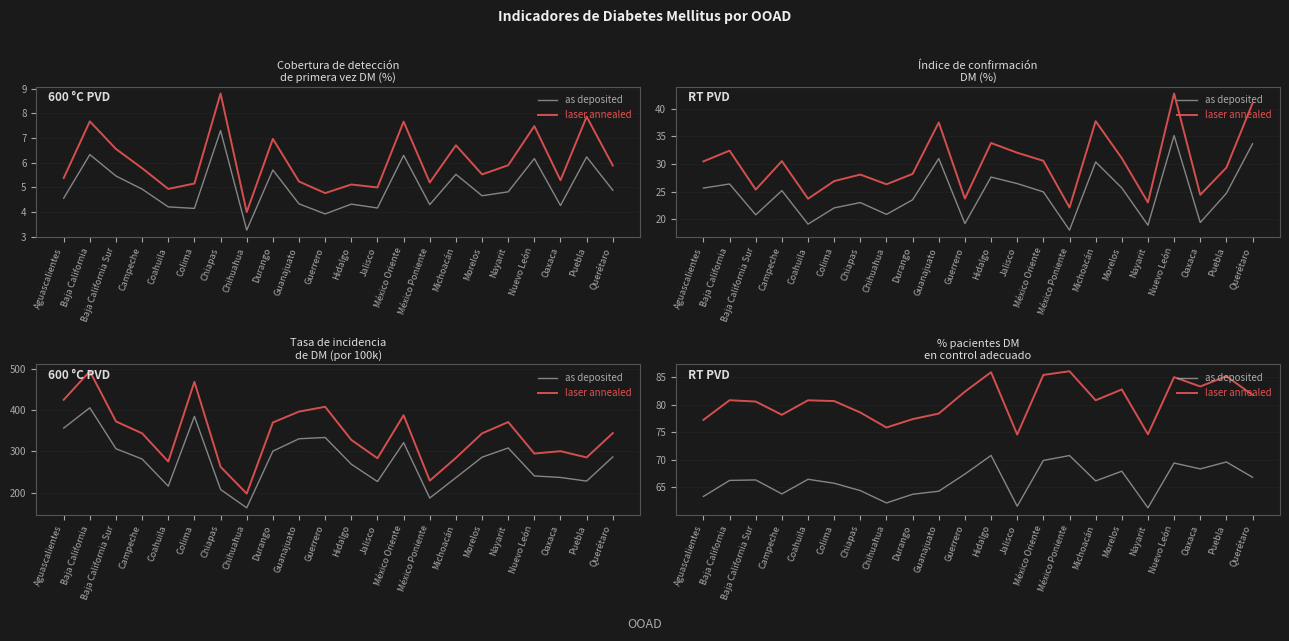

What is the lowest value of the as deposited series?

61.3